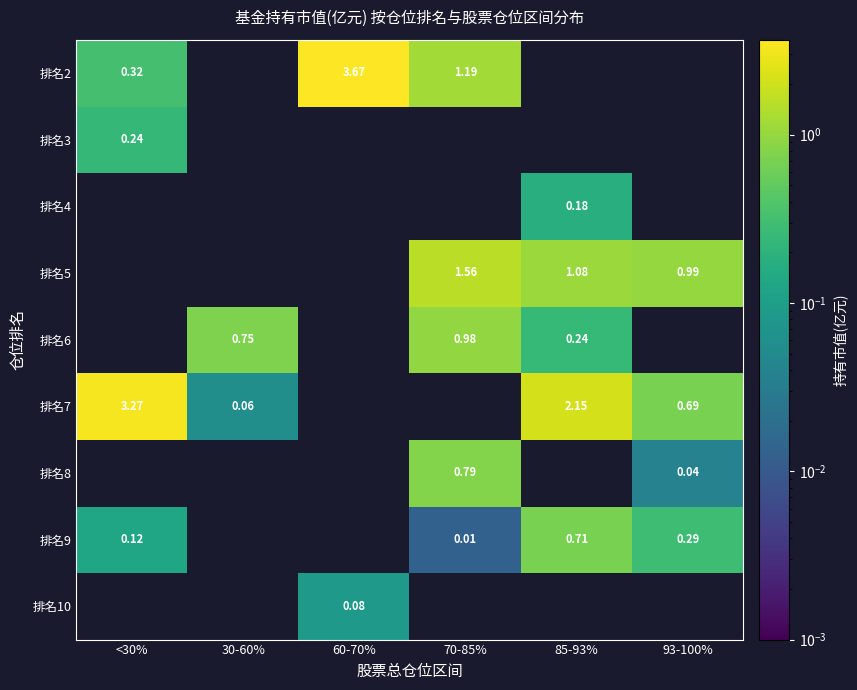

At which label is 排名7 closest to 1?

93-100%